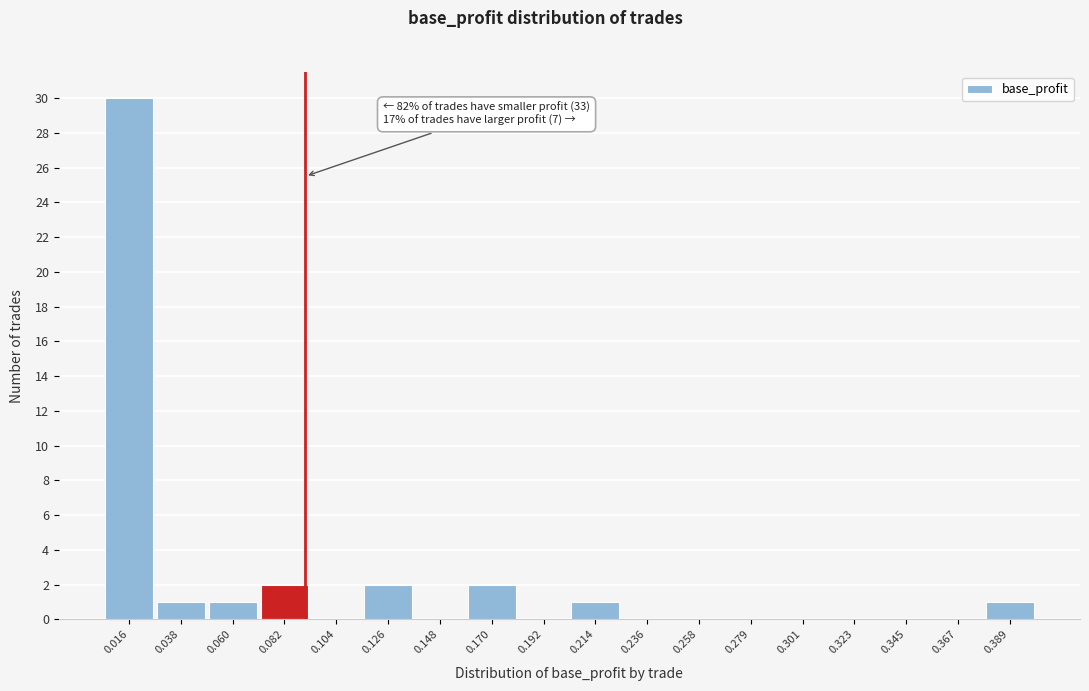

Which range on the x-axis has the tallest bar?

0.005 to 0.025